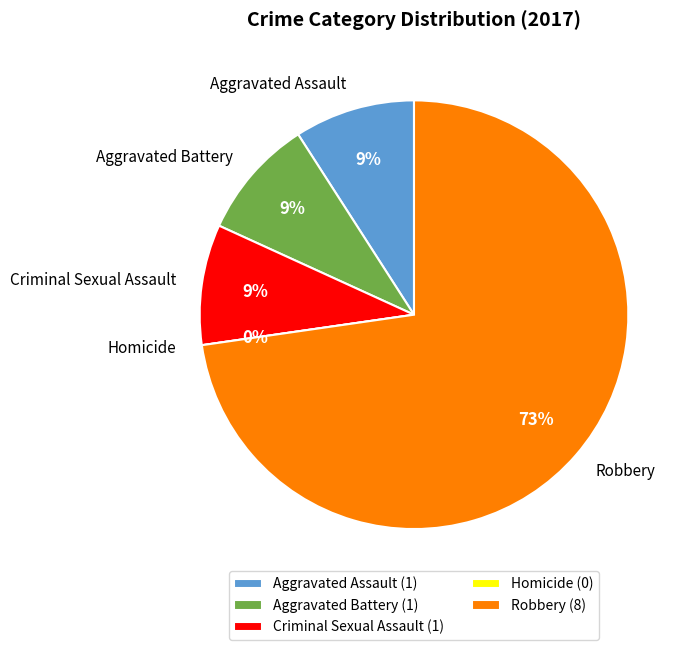

What is the total percentage of Homicide and Aggravated Battery?

9.1%